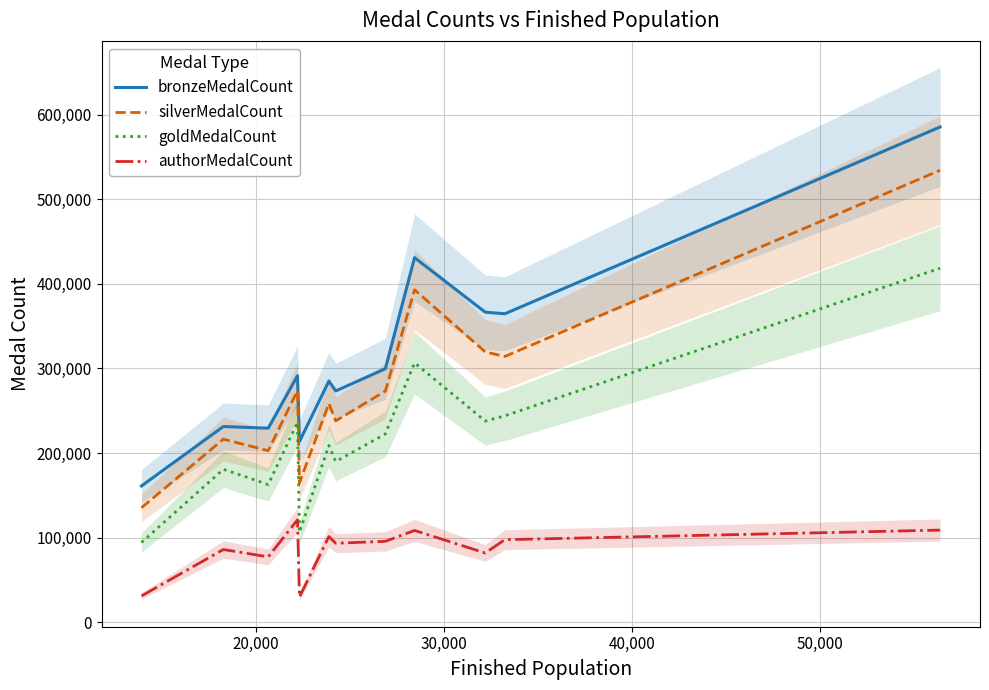

True or false: authorMedalCount and silverMedalCount intersect in this chart.

False